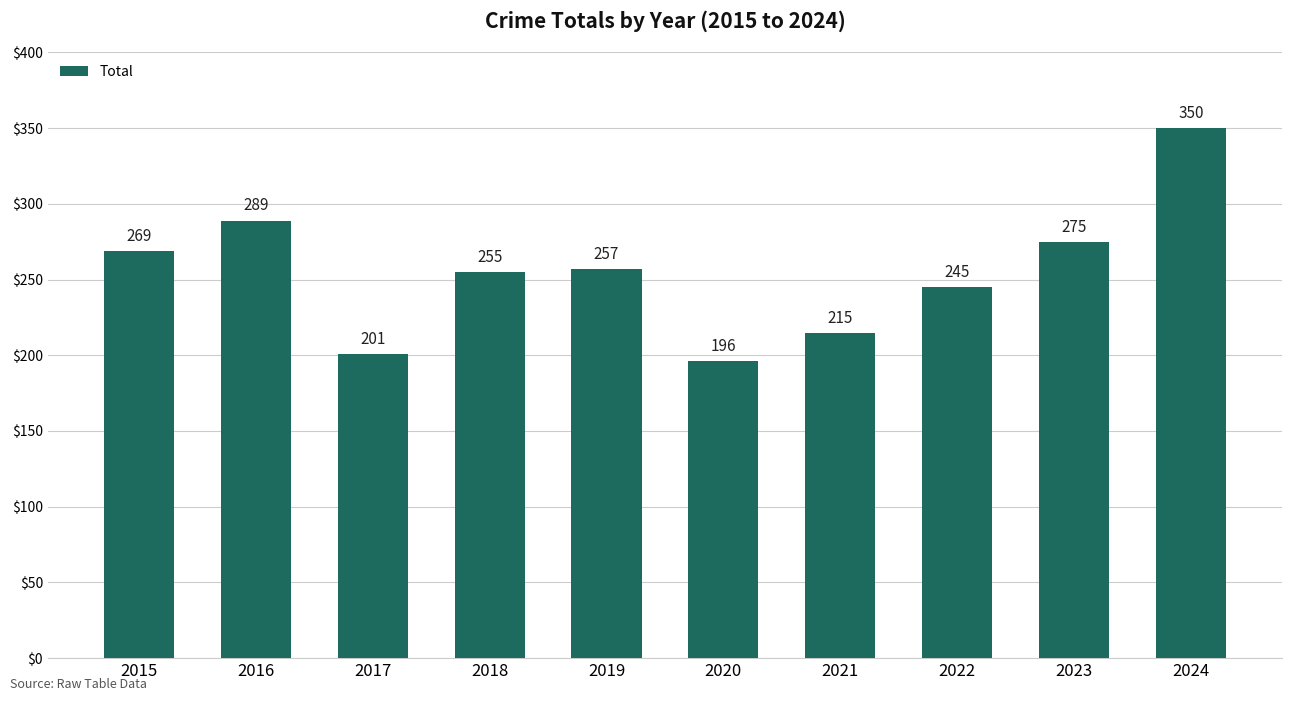

Reading left to right, extract all data points from this chart.

2015=269	2016=289	2017=201	2018=255	2019=257	2020=196	2021=215	2022=245	2023=275	2024=350